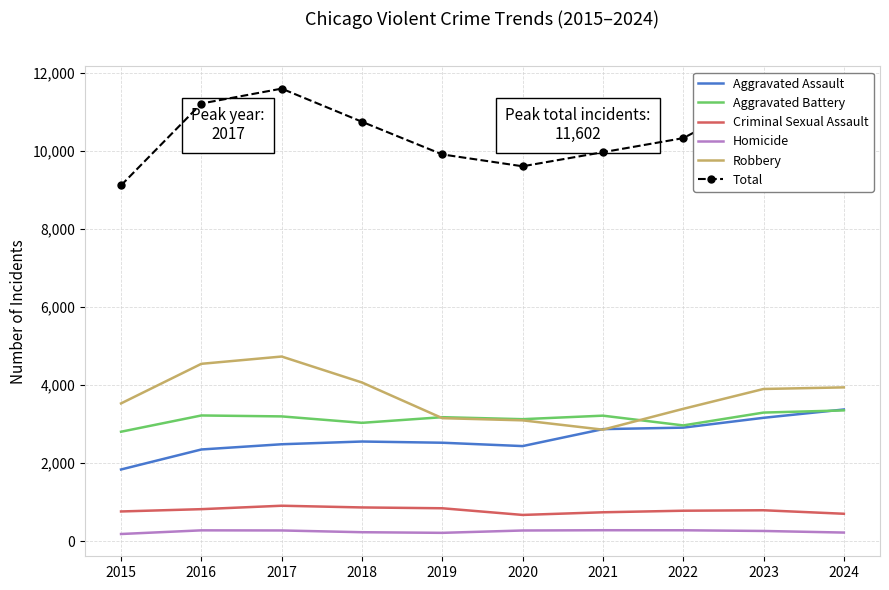

What is the maximum value for Aggravated Assault?

3376